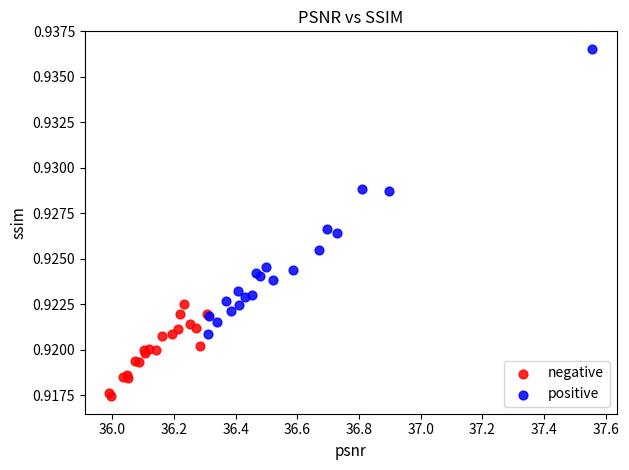

Which series contains the highest Y value?

positive